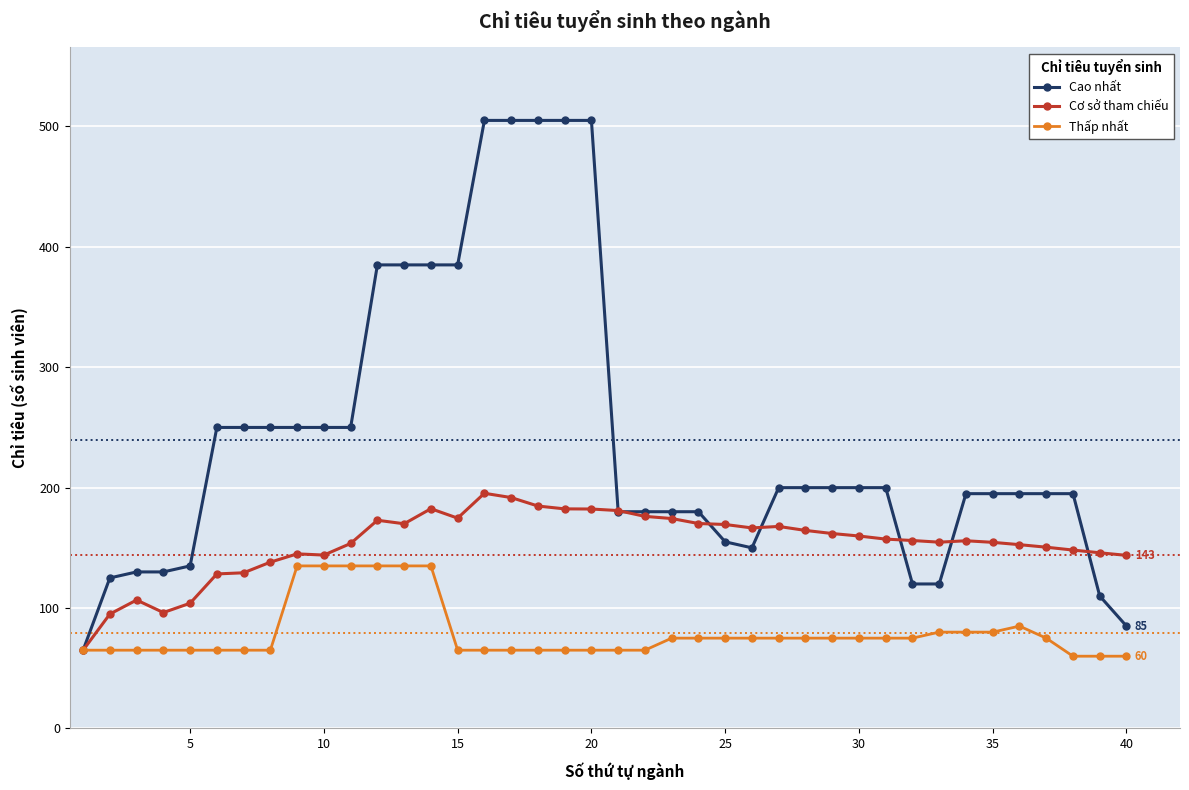

Rank the series by their average value, from lowest to highest.

Thấp nhất, Cơ sở tham chiếu, Cao nhất